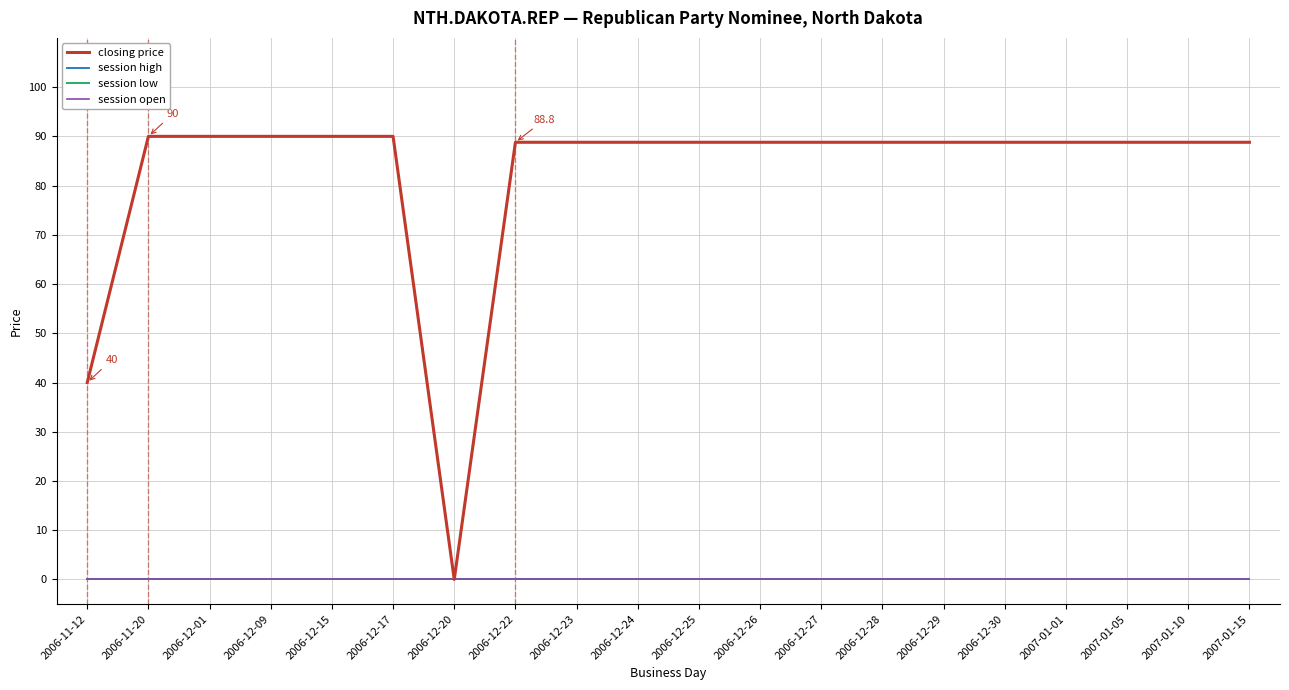

Does the chart have visible grid lines?

Yes